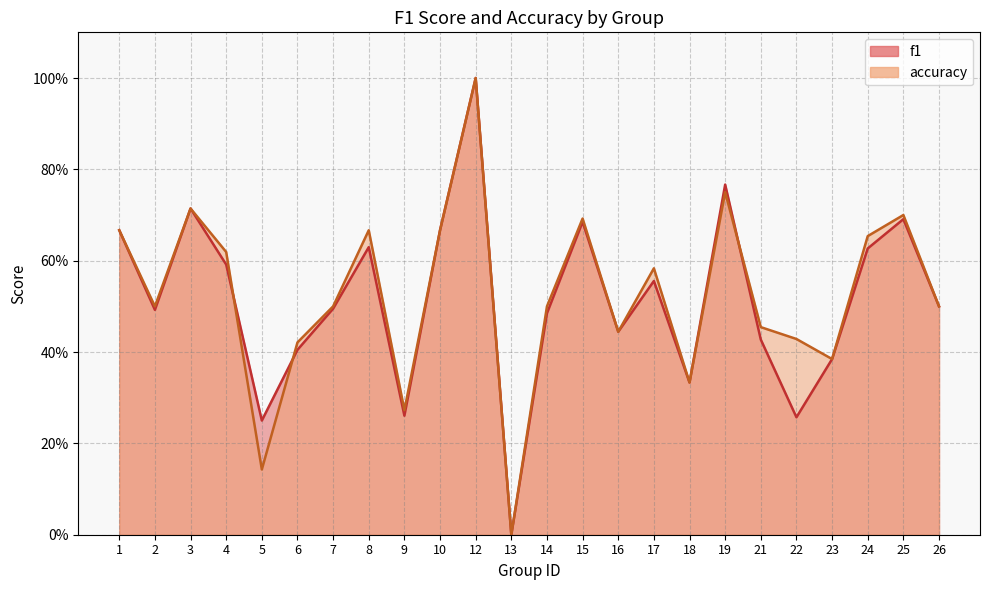

Count the number of data series in this chart.

2